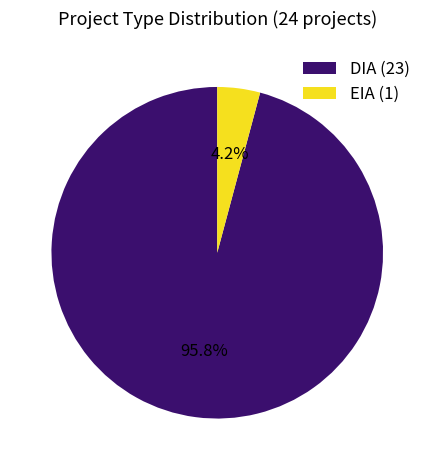

Count the number of slices in the pie.

2